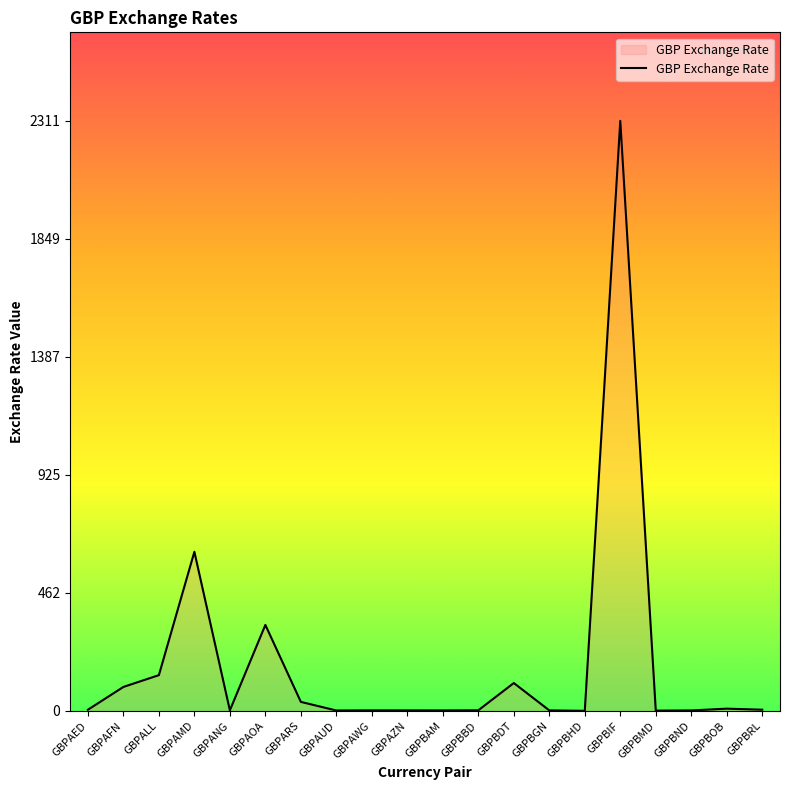

At which label does the data first exceed 4?

GBPAED